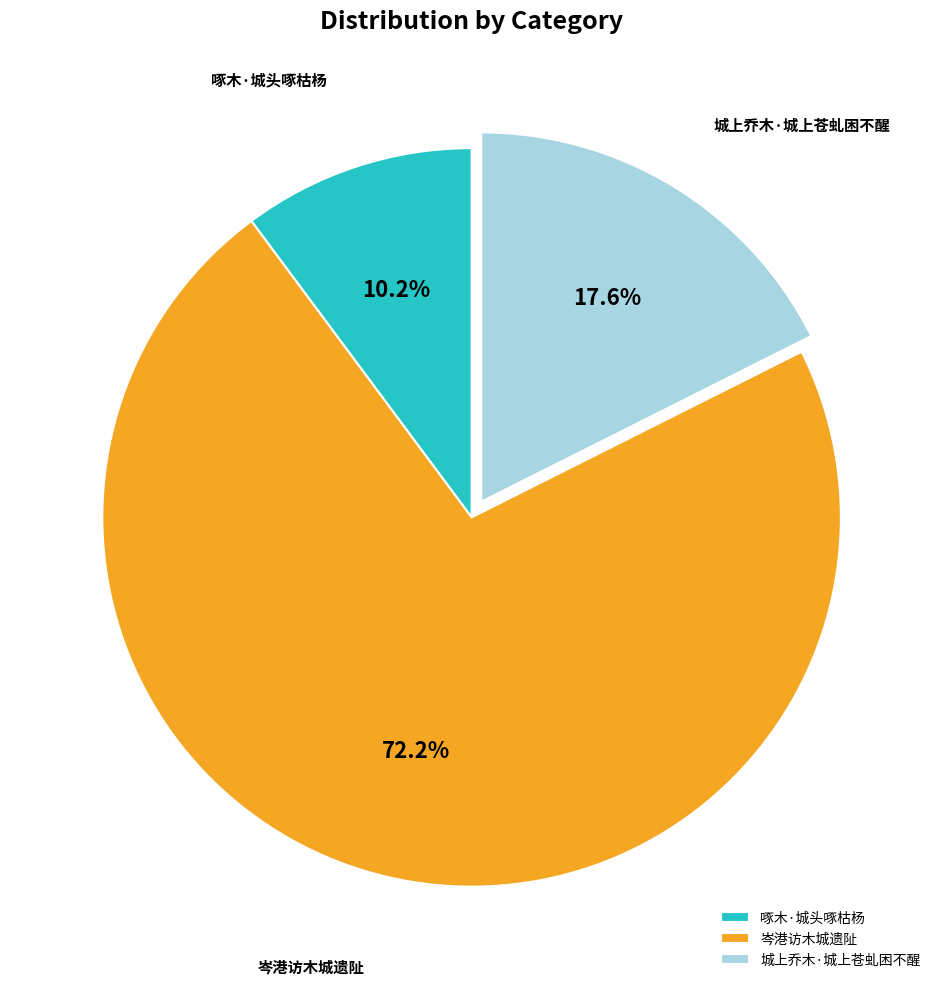

To the nearest percent, what is the difference between the 城上乔木·城上苍虬困不醒 and 岑港访木城遗阯 slice percentages?

55%